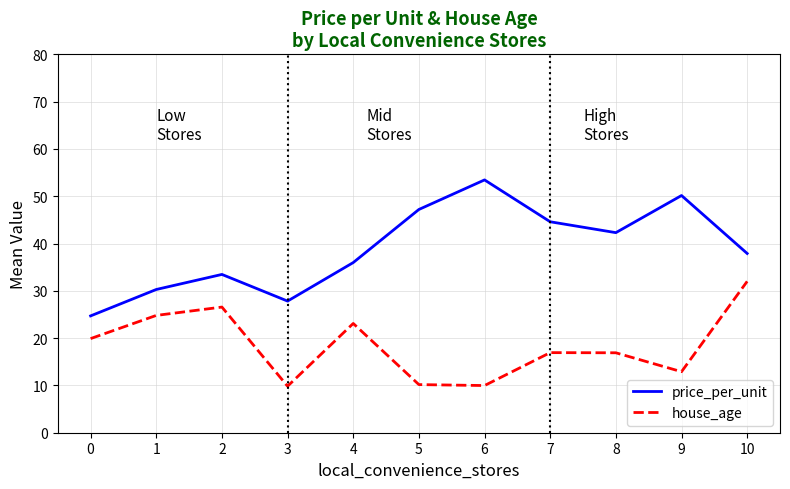

What is the minimum value shown in the chart?

9.8